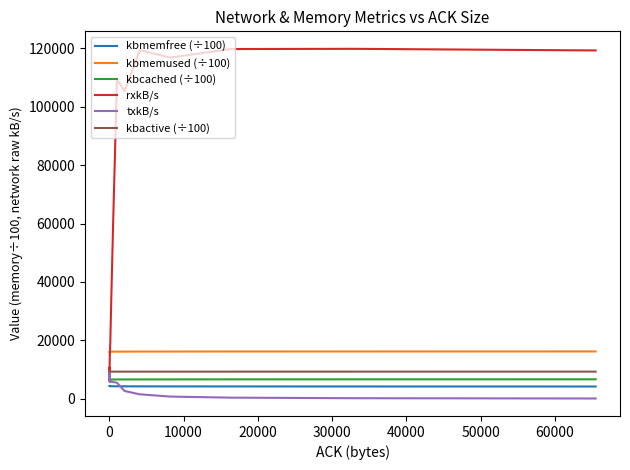

Which series has the largest range (max minus min)?

rxkB/s